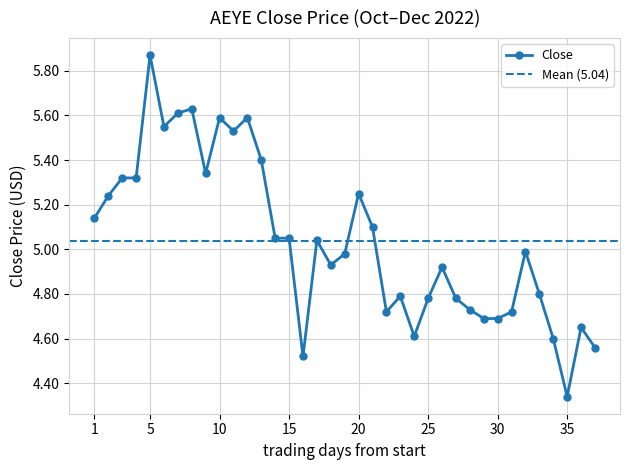

What is the value of the 32nd point from the left?

5.0